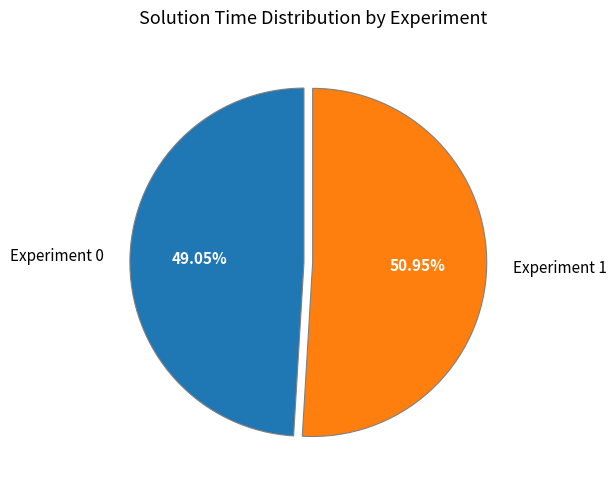

Which has a higher value, Experiment 1 or Experiment 0?

Experiment 1